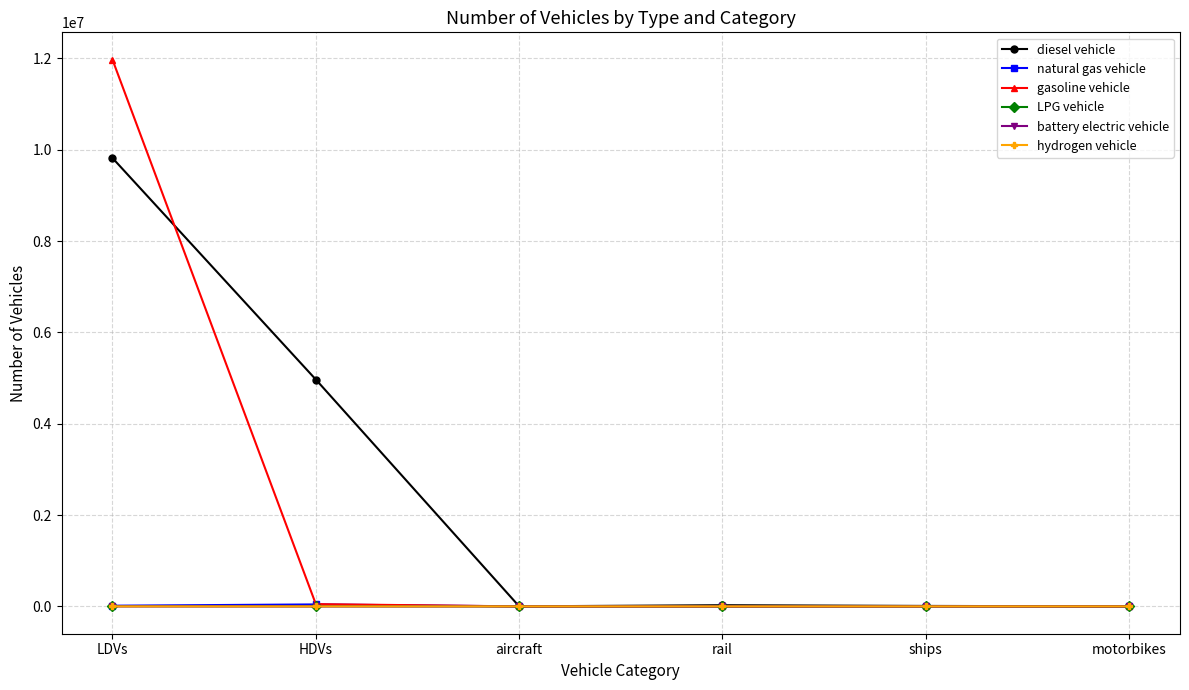

What is the label of the 3rd point from the right?

rail